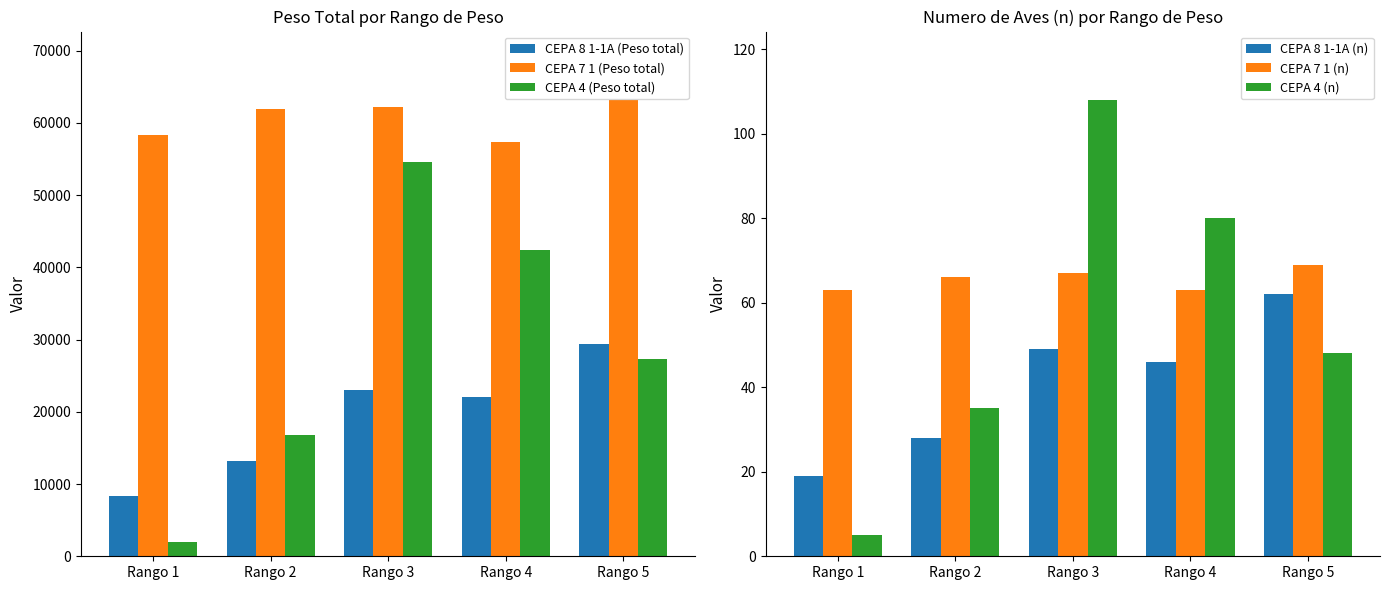

Which series has the largest range (max minus min)?

CEPA 4 (Peso total)